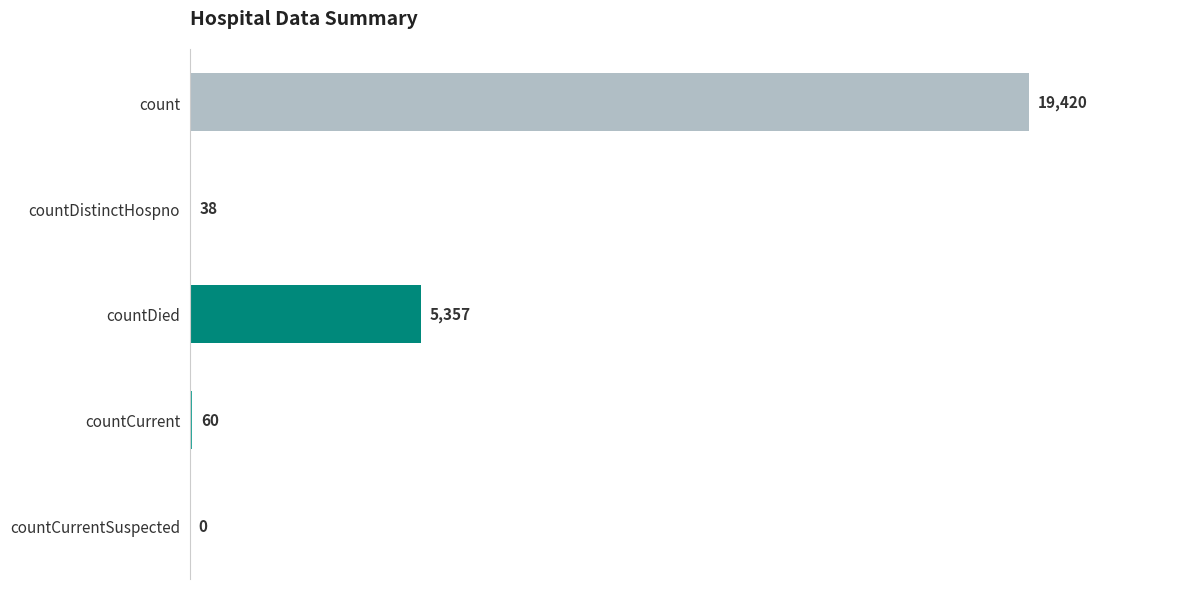

Reading top to bottom, extract all data points from this chart.

count=19420	countDistinctHospno=38	countDied=5357	countCurrent=60	countCurrentSuspected=0